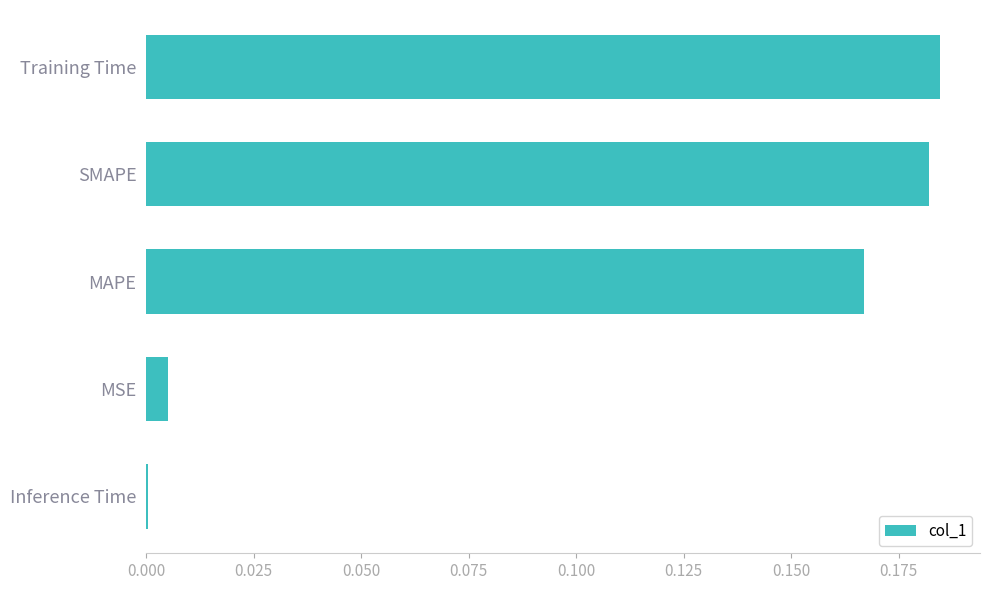

What is the sum of the values at Training Time and SMAPE?

0.4